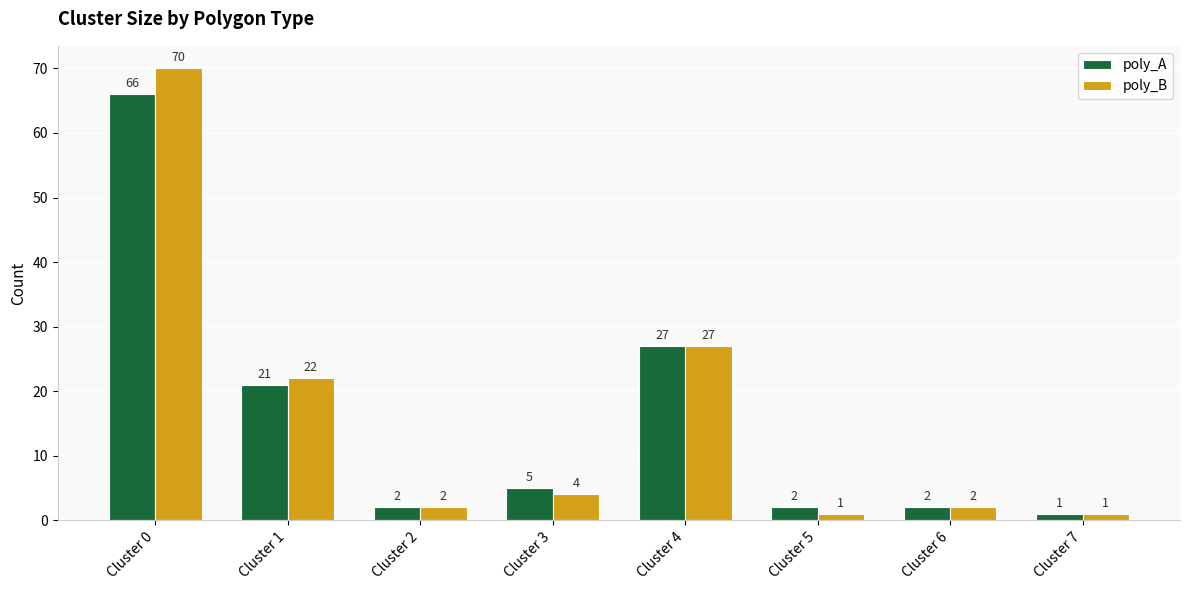

At which label does poly_B first exceed 4?

Cluster 0